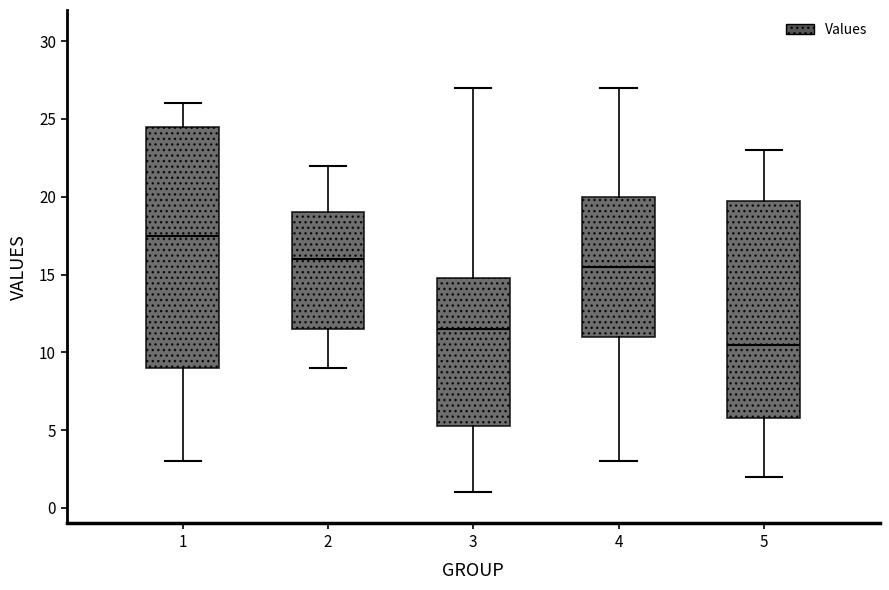

Reading left to right, transcribe this box plot: for each box, give where its median line is, the range the box spans, and where its two whiskers end, as read against the y-axis. The values are not printed on the chart, so give them approximately, as read against the axis.

1: median 17.5, box 9.0 to 24.5, whiskers 3.0 to 26.0
2: median 16.0, box 11.5 to 19.0, whiskers 9.0 to 22.0
3: median 11.5, box 5.5 to 15.0, whiskers 1.0 to 27.0
4: median 15.5, box 11.0 to 20.0, whiskers 3.0 to 27.0
5: median 10.5, box 6.0 to 20.0, whiskers 2.0 to 23.0